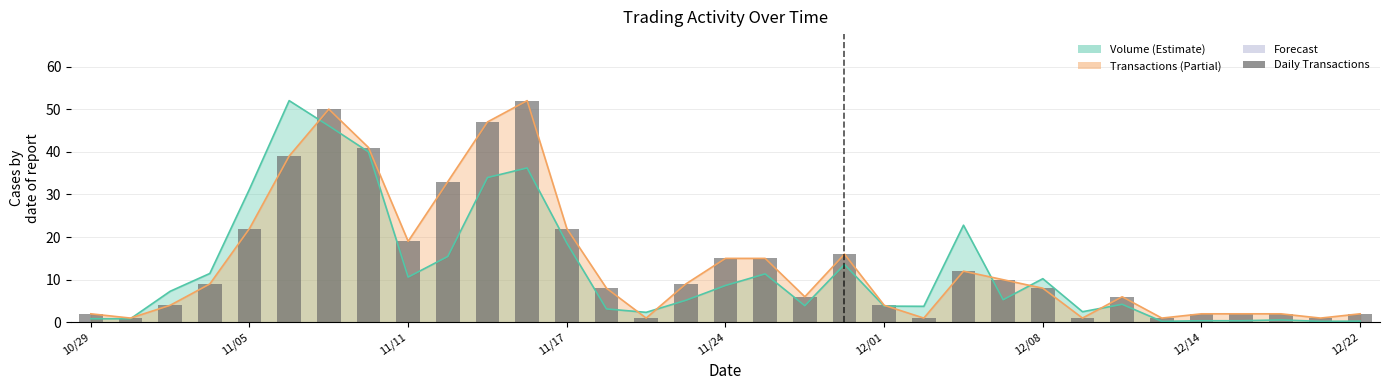

Reading left to right, what are all the values shown in this chart?

2	1	4	9	22	39	50	41	19	33	47	52	22	8	1	9	15	15	6	16	4	1	12	10	8	1	6	1	2	2	2	1	2